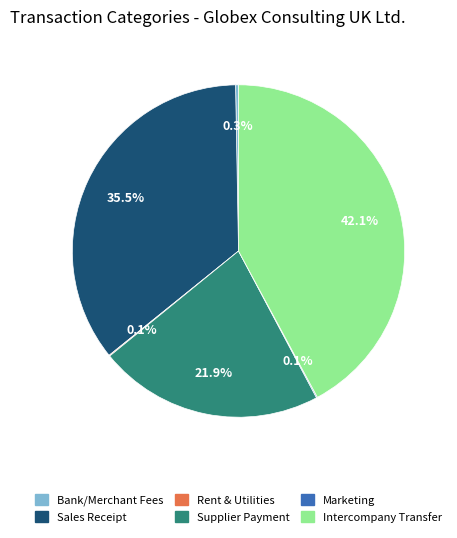

To the nearest percent, what percentage of the pie is Supplier Payment?

22%